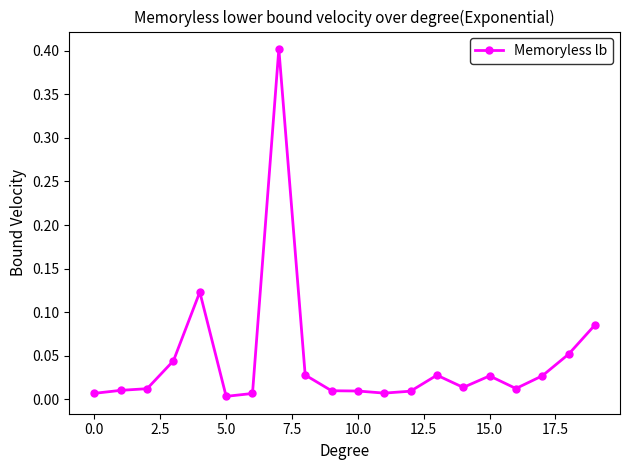

Does the chart display data point markers on the line(s)?

Yes